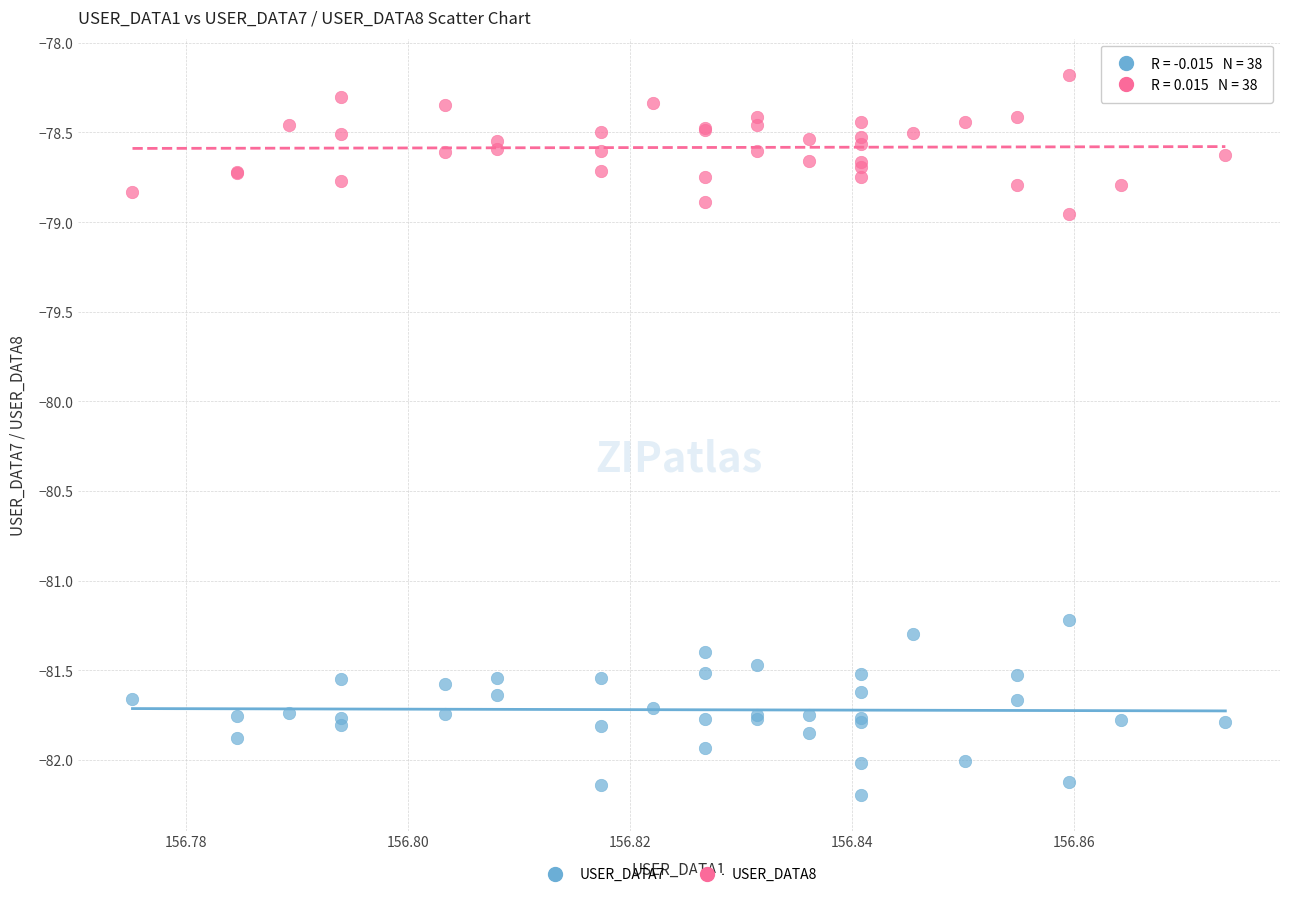

In the USER_DATA7 series, what Y value is closest to -81?

-81.2